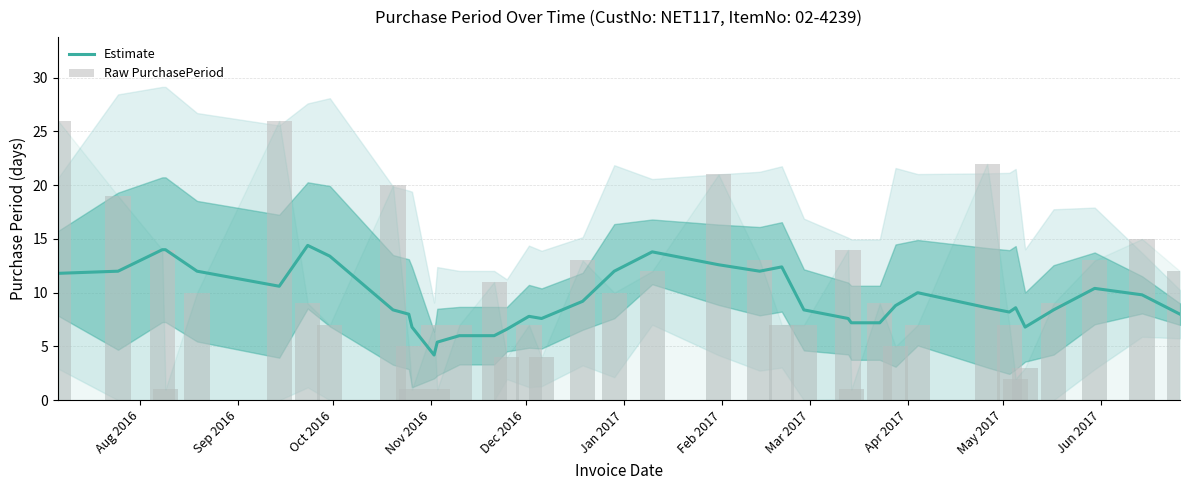

What is the difference between the maximum and minimum values in the Estimate series?

10.2